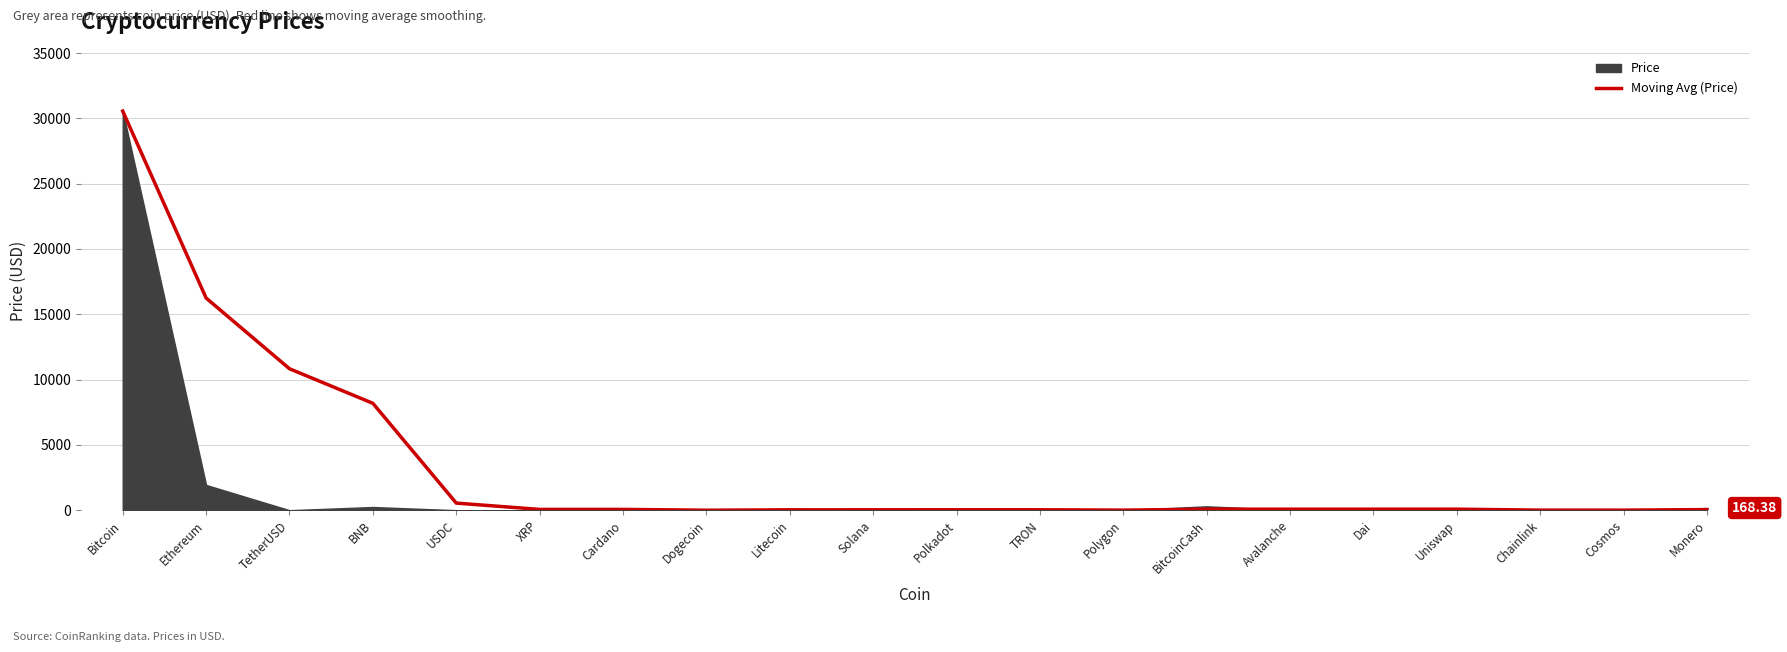

The value at Solana is 55.7. True or false?

False